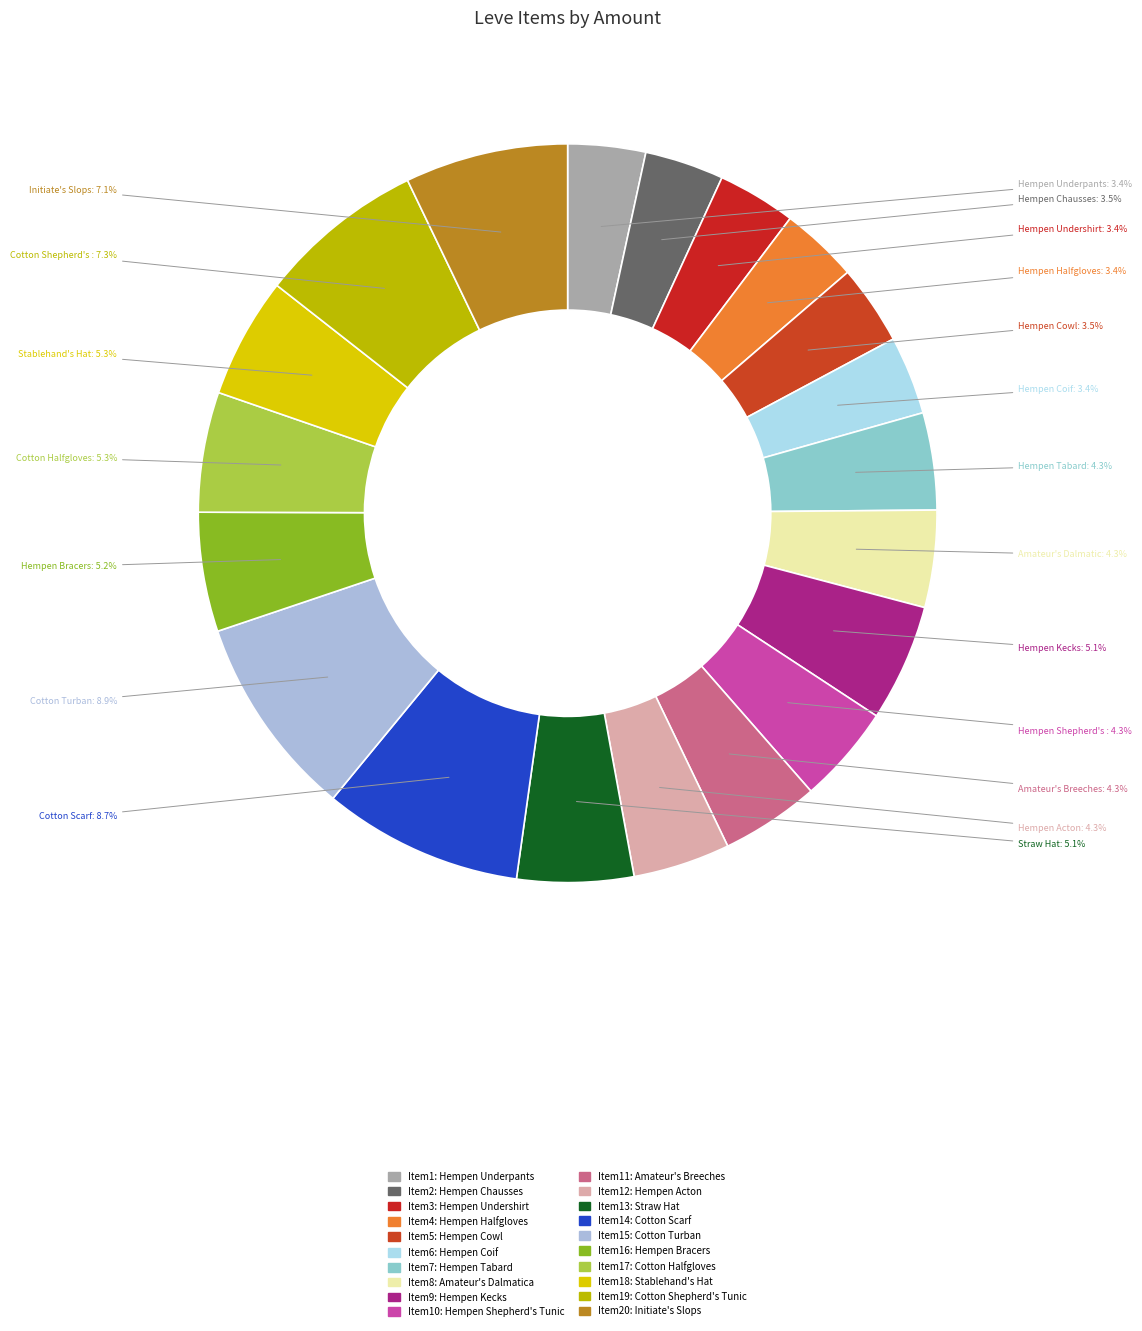

What is the smallest slice in the pie chart?

Hempen Underpants